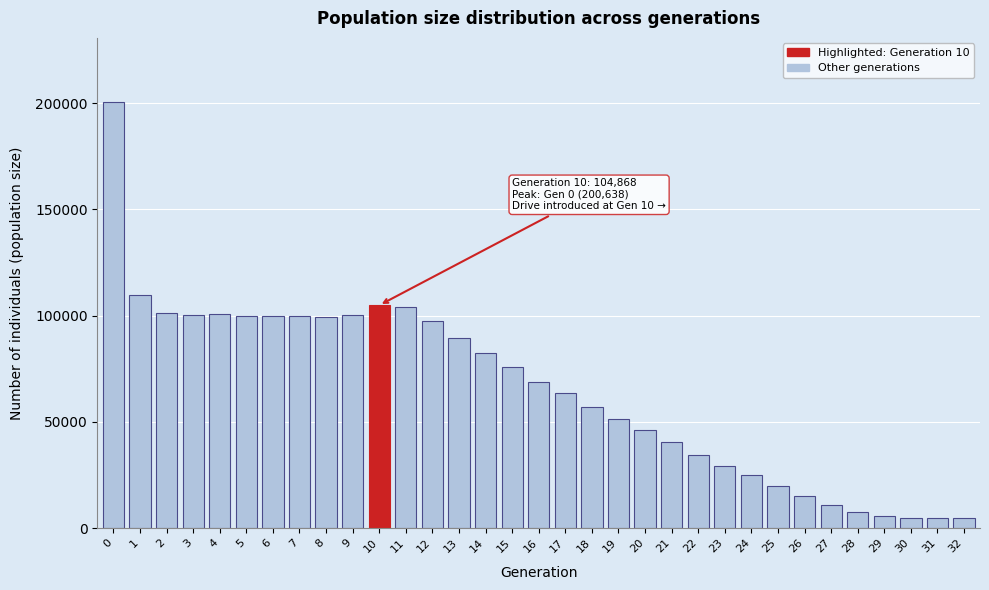

What is the maximum value shown in the chart?

200638